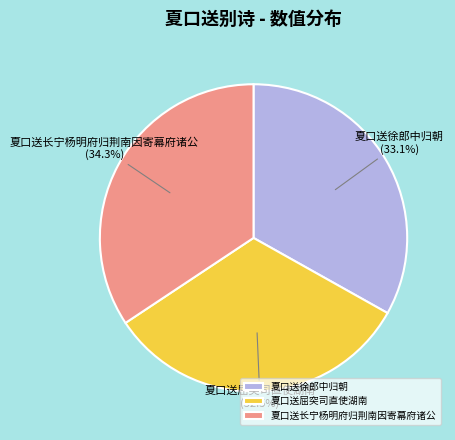

What portion of the pie excludes 夏口送屈突司直使湖南?

67.5%